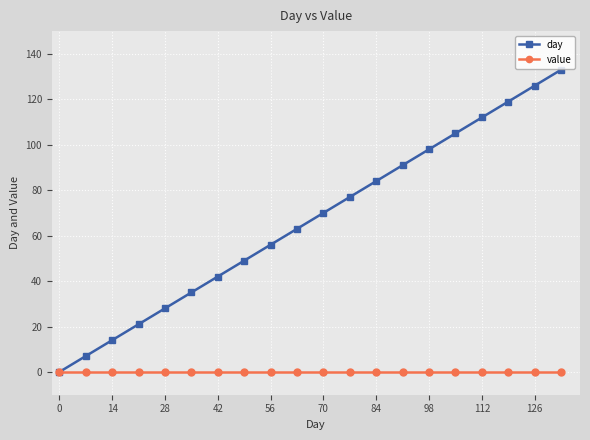

List the series in order of their overall mean, lowest first.

value, day